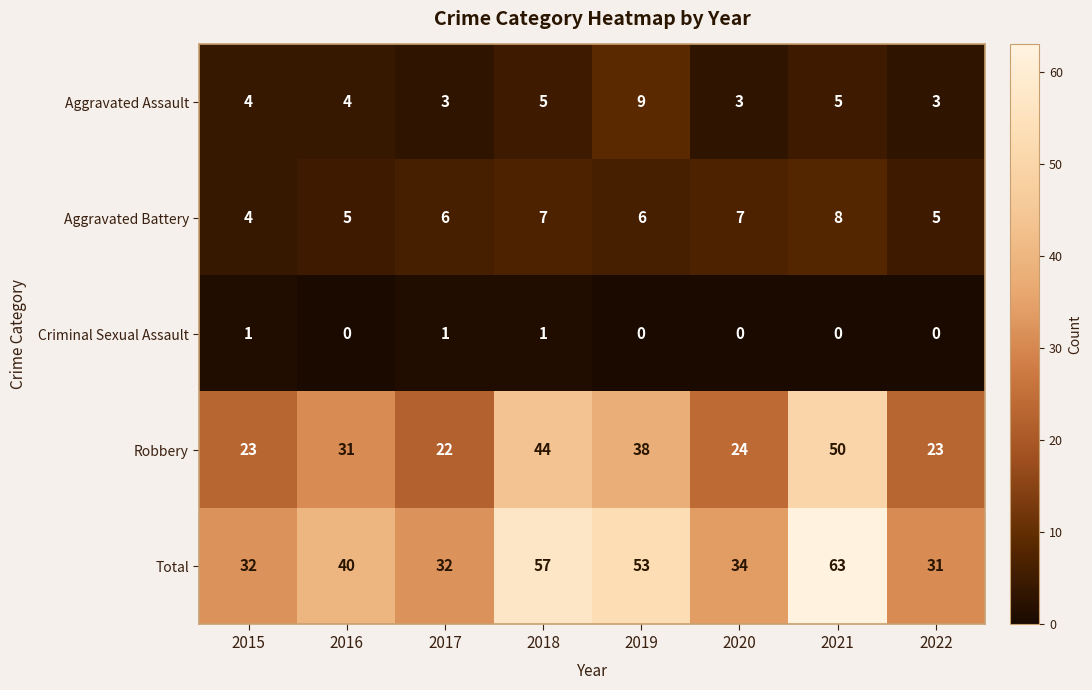

Which label corresponds to the largest value in the chart?

2021